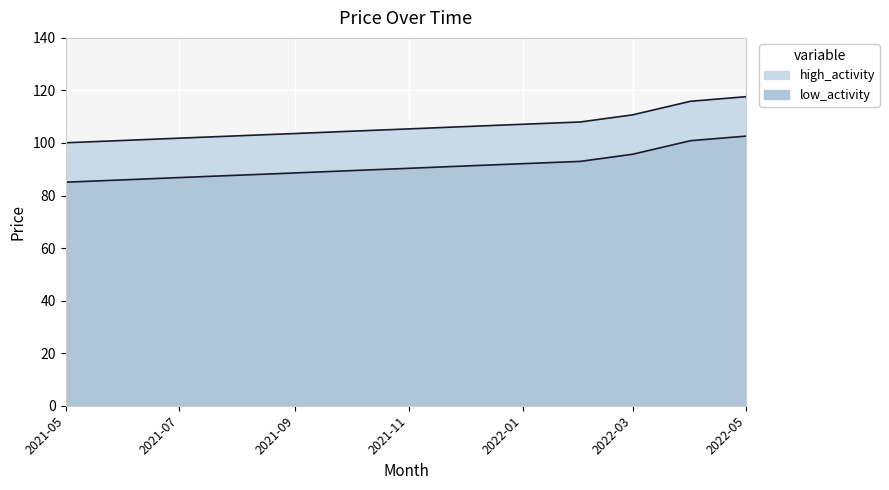

Between 2022-02 and 2021-07, which is larger?

2022-02